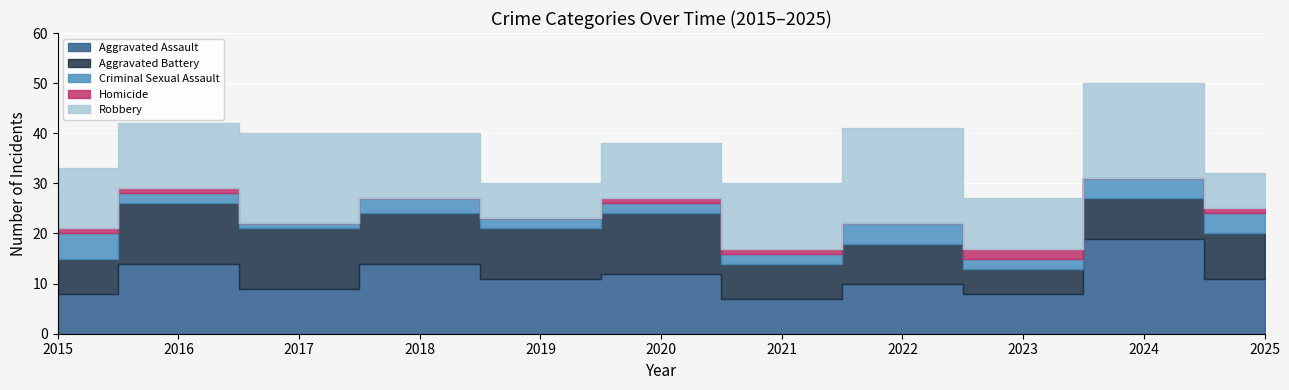

Which series ends up on top after the final intersection of Aggravated Assault and Robbery?

Robbery